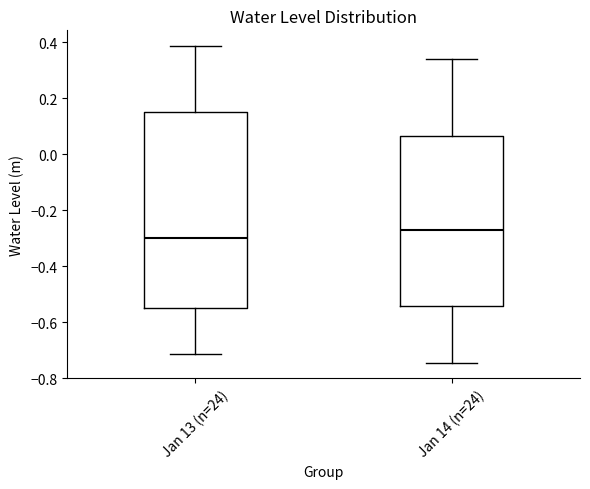

Reading left to right, read every box against the y-axis: the position of its median line, the range the box covers, and the ends of its whiskers. The values are not printed on the chart, so give them approximately, as read against the axis.

Jan 13 (n=24): median -0.30, box -0.56 to 0.14, whiskers -0.72 to 0.38
Jan 14 (n=24): median -0.28, box -0.54 to 0.06, whiskers -0.74 to 0.34